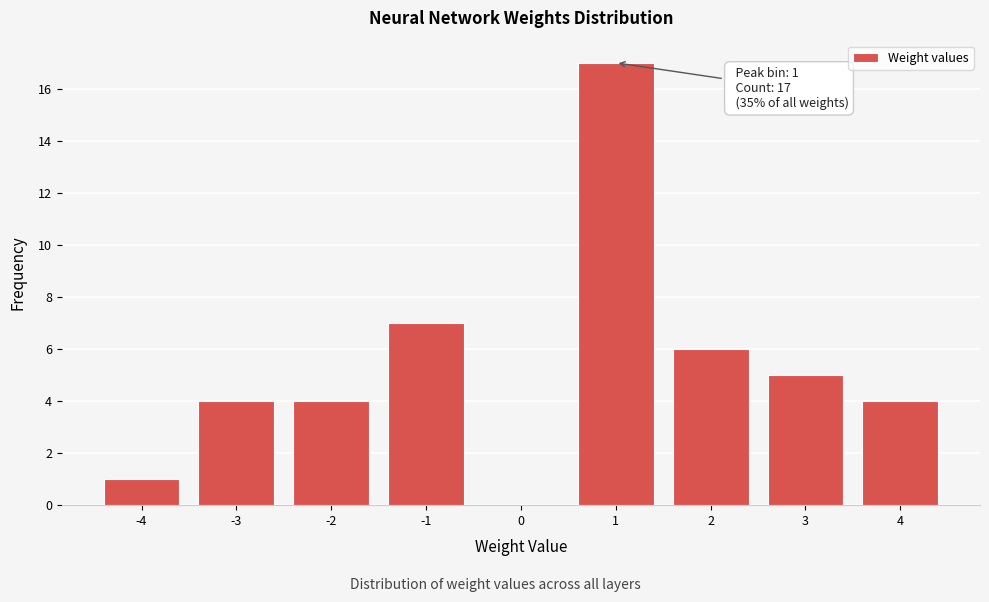

Which range on the x-axis has the tallest bar?

0.5 to 1.5